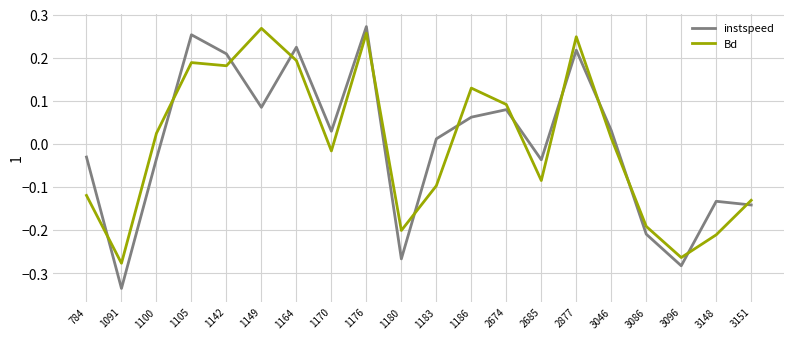

True or false: Bd and instspeed cross at least once.

True